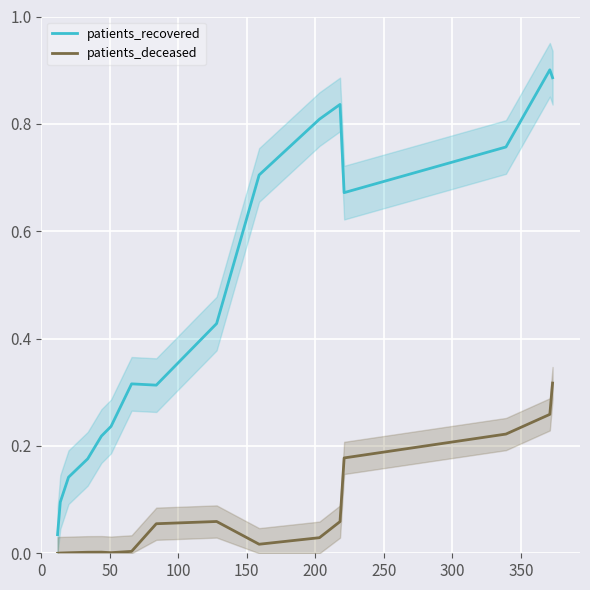

True or false: patients_recovered and patients_deceased cross at least once.

False